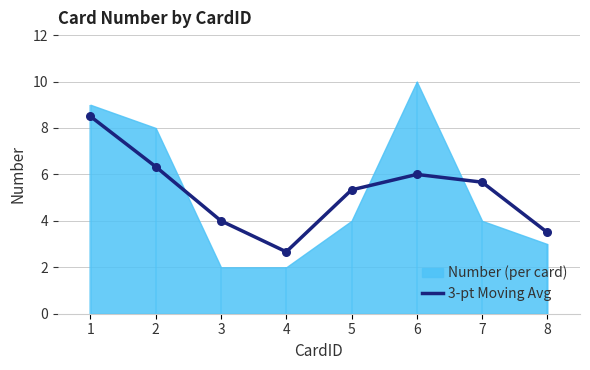

Between 5 and 6, which is larger?

6